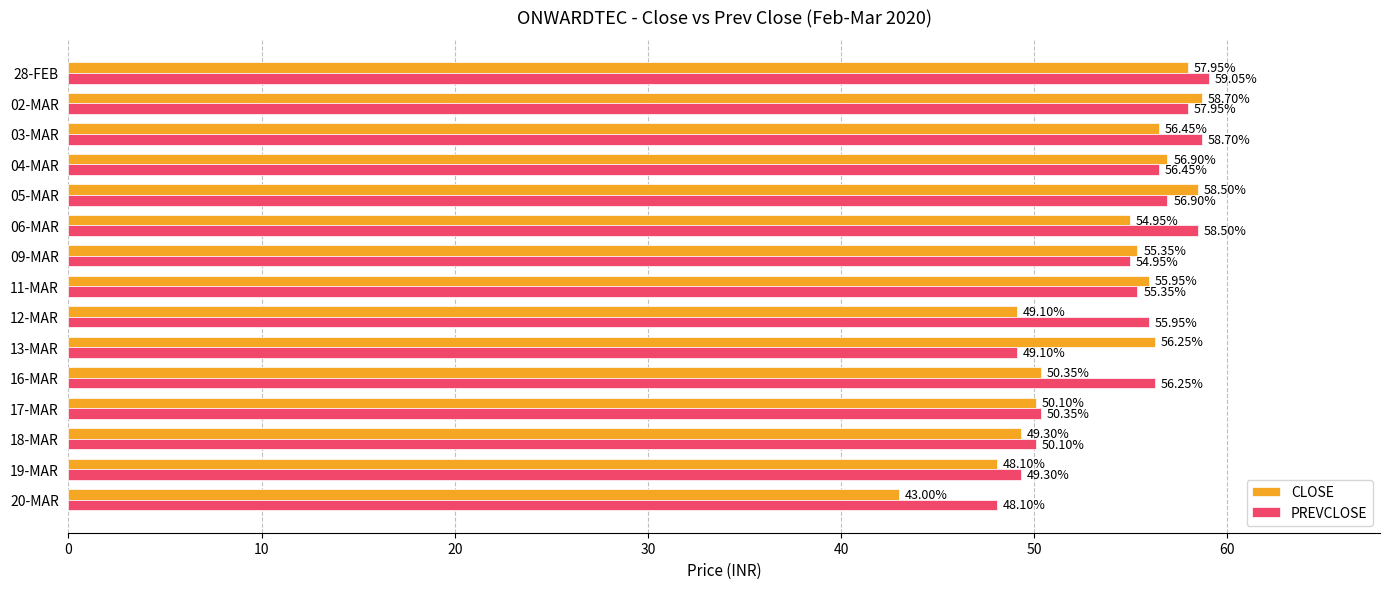

Between 03-MAR and 02-MAR, which series saw the biggest shift?

CLOSE